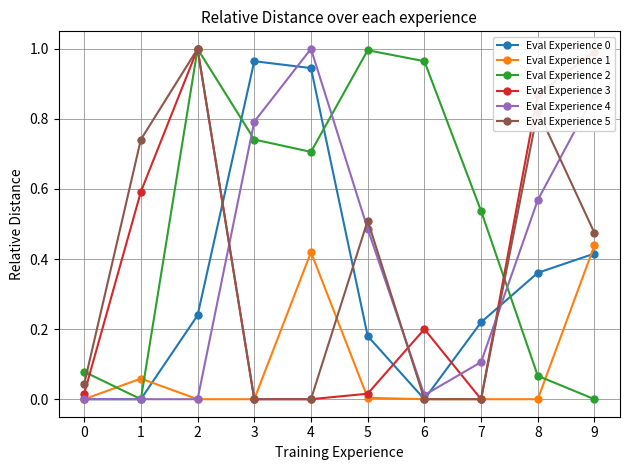

Where do Eval Experience 4 and Eval Experience 3 first cross each other?

2 and 3